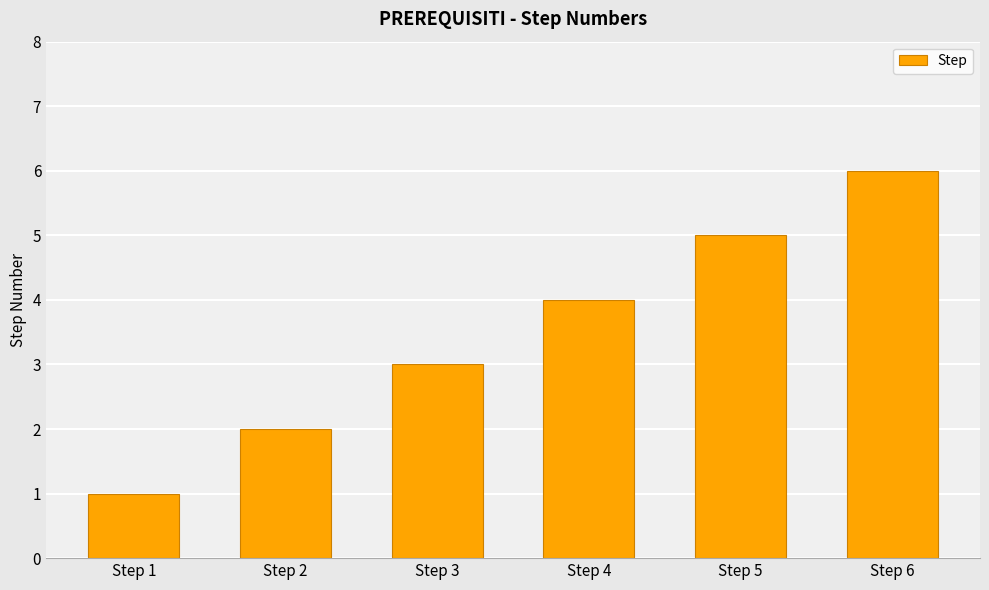

Does the chart contain stacked bars?

No